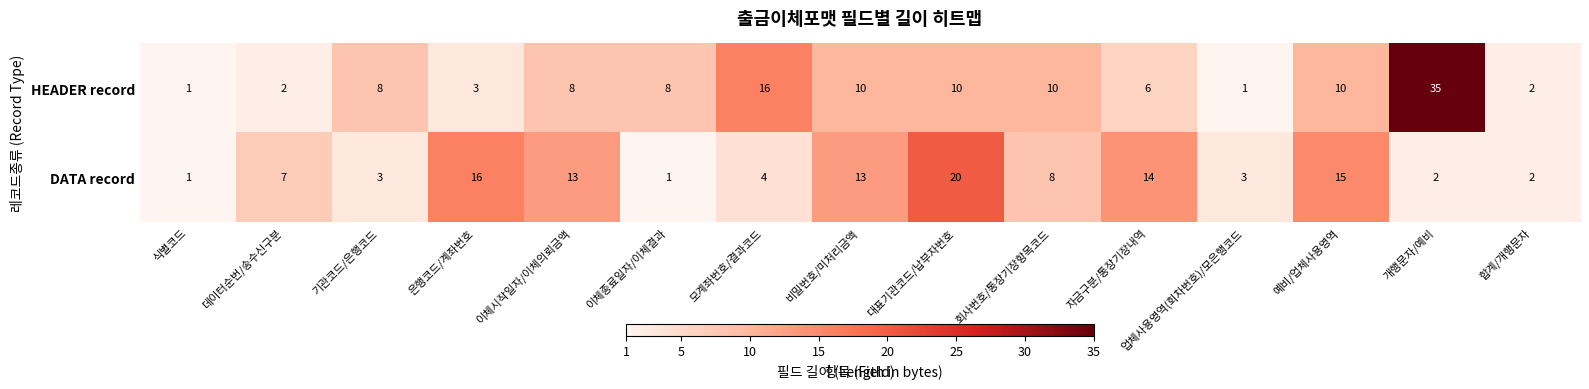

Which series has the widest spread of values?

HEADER record